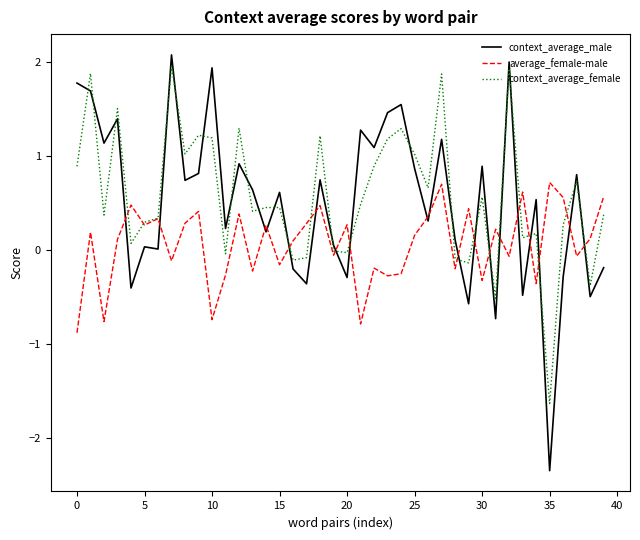

True or false: context_average_male and context_average_female cross at least once.

True